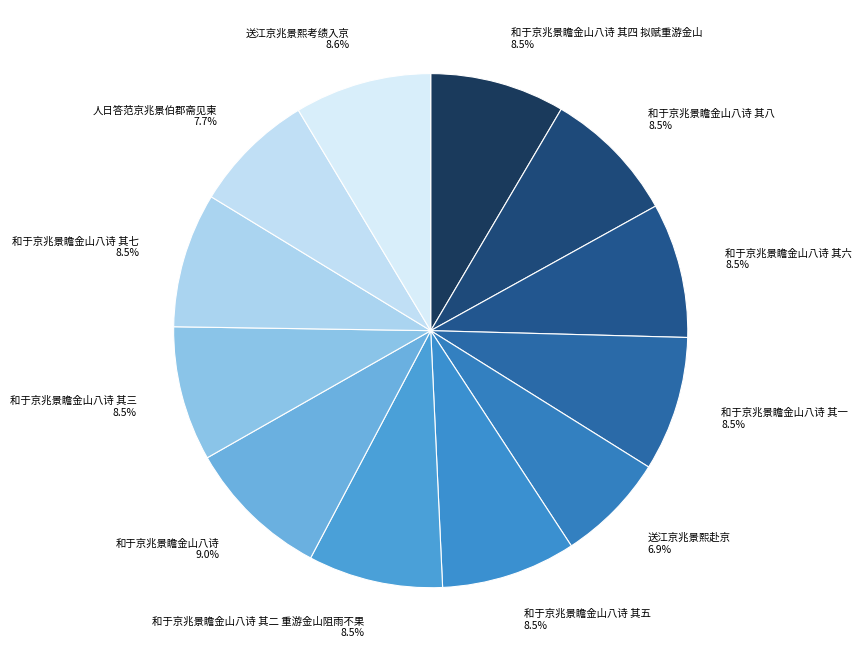

What is the smallest slice in the pie chart?

送江京兆景熙赴京 6.9%